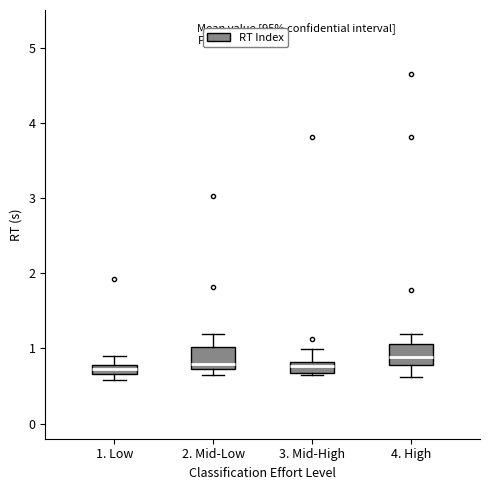

Where does the median line of the box for 4. High sit on the y-axis? The values are not printed on the chart, so give them approximately, as read against the axis.

0.9